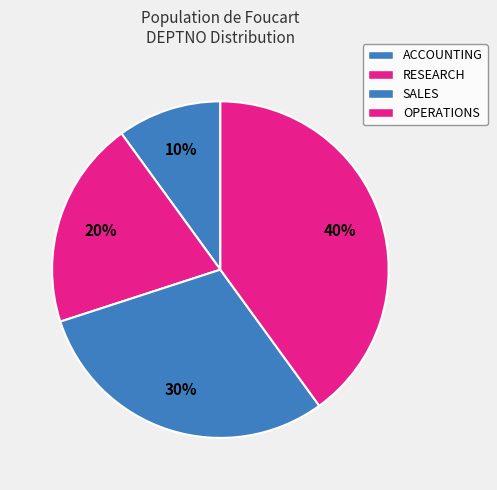

How many segments does this pie chart have?

4